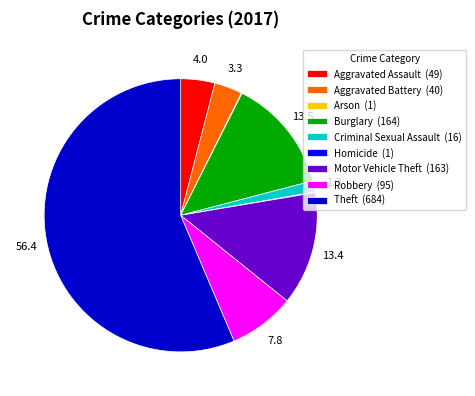

Do Criminal Sexual Assault and Theft together represent more than half of the pie?

Yes